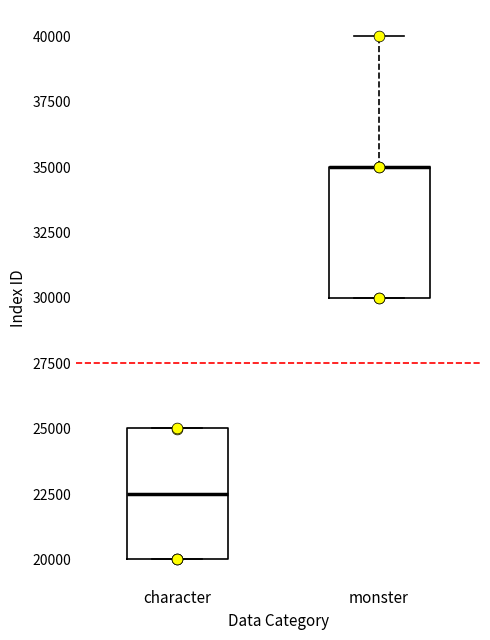

Reading left to right, read every box against the y-axis: the position of its median line, the range the box covers, and the ends of its whiskers. The values are not printed on the chart, so give them approximately, as read against the axis.

character: median 22500, box 20000 to 25000, whiskers 20000 to 25000
monster: median 35000 (drawn on the box's upper edge), box 30000 to 35000, whiskers 30000 to 40000